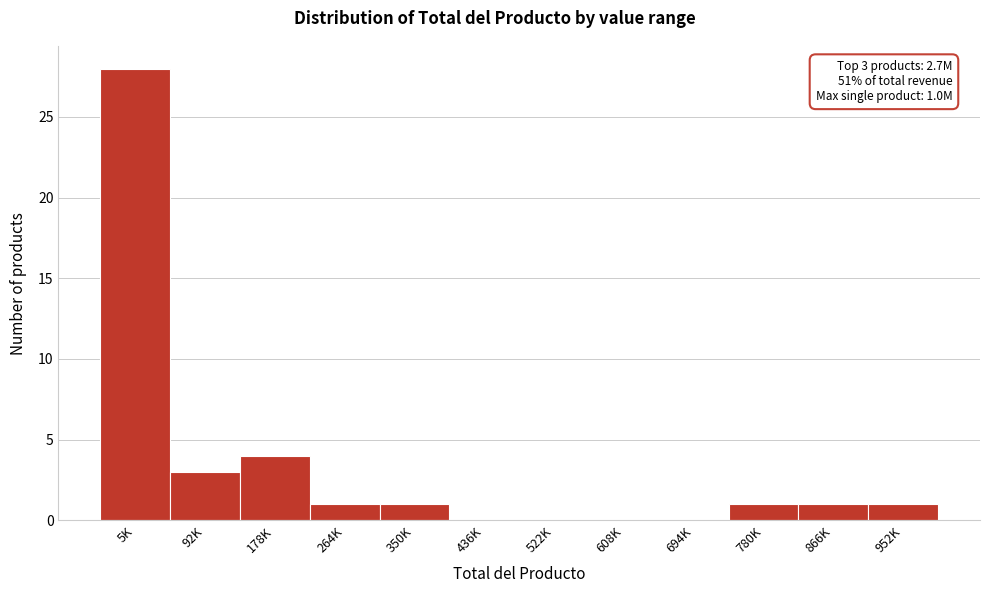

Reading left to right, what are all the values shown in this chart?

5K=28	92K=3	178K=4	264K=1	350K=1	436K=0	522K=0	608K=0	694K=0	780K=1	866K=1	952K=1